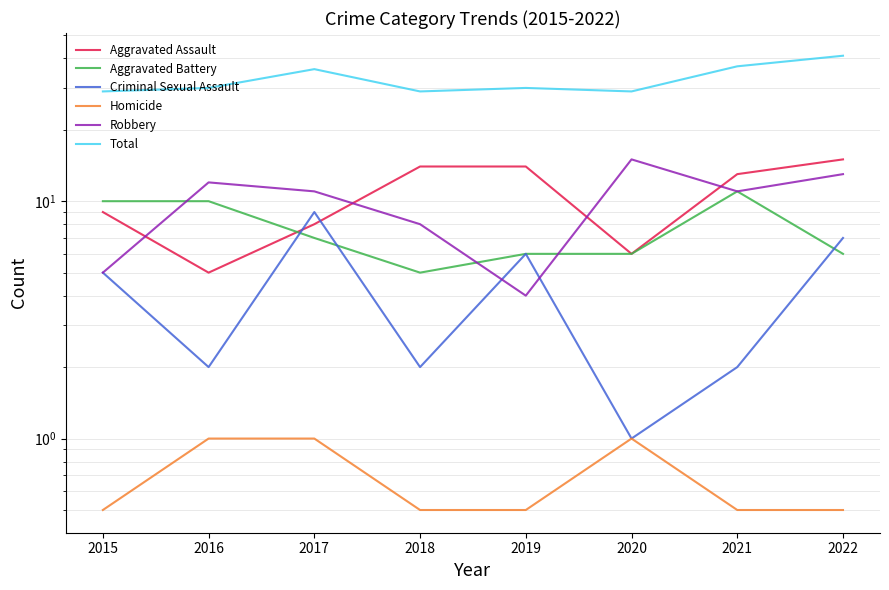

At which category does Robbery reach its first local peak?

2016